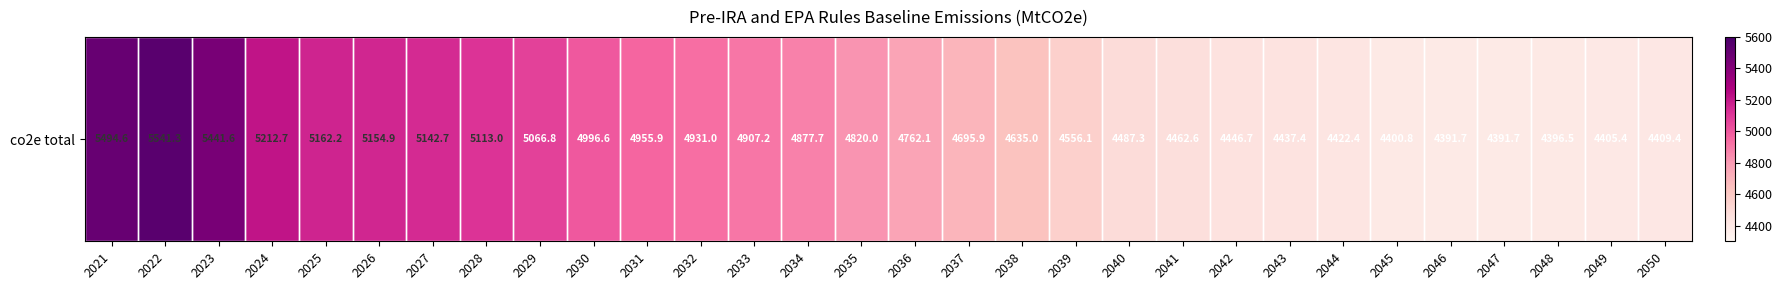

What is the sum of all values?

144119.4